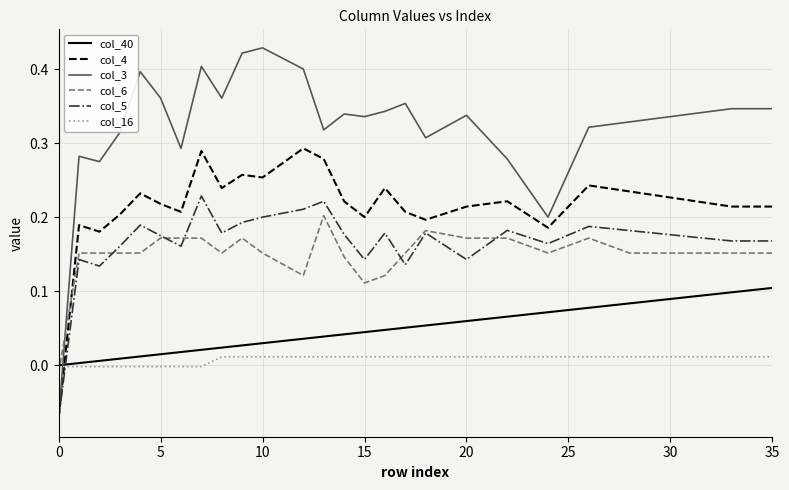

Which series has the largest total across all categories?

col_3